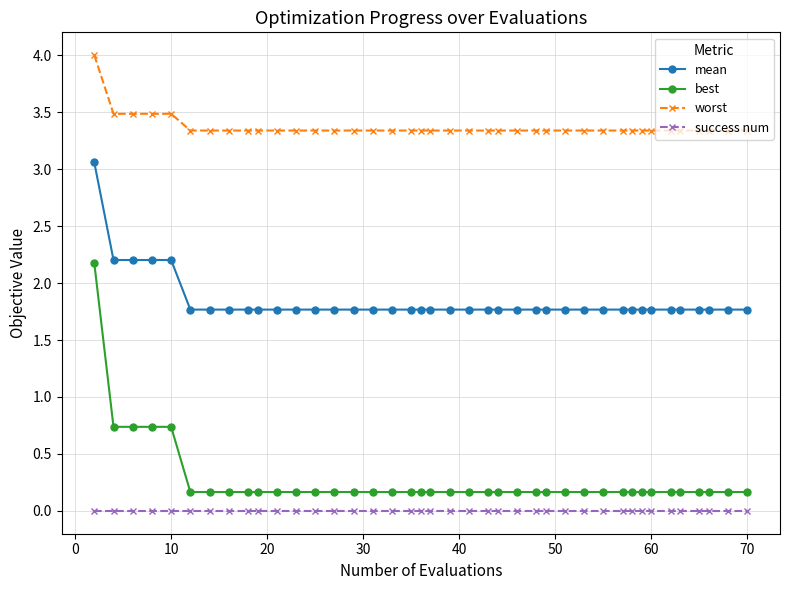

Which series has the widest spread of values?

best